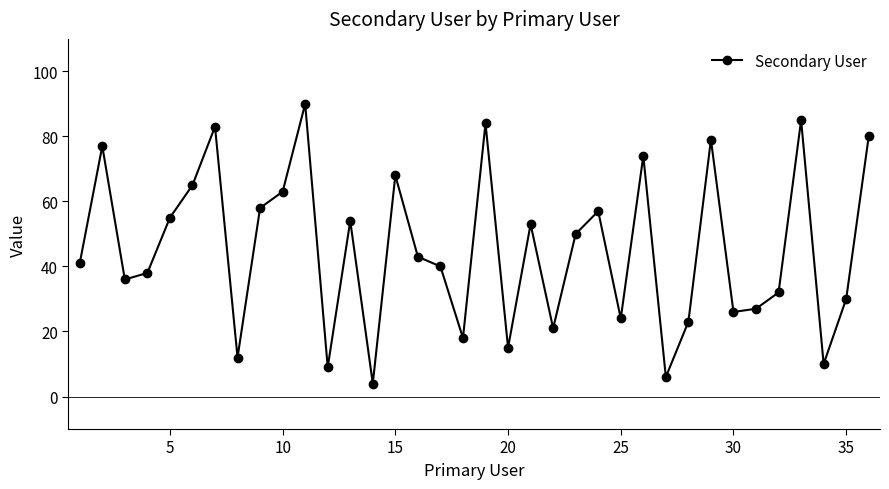

How many categories are shown in the chart?

36